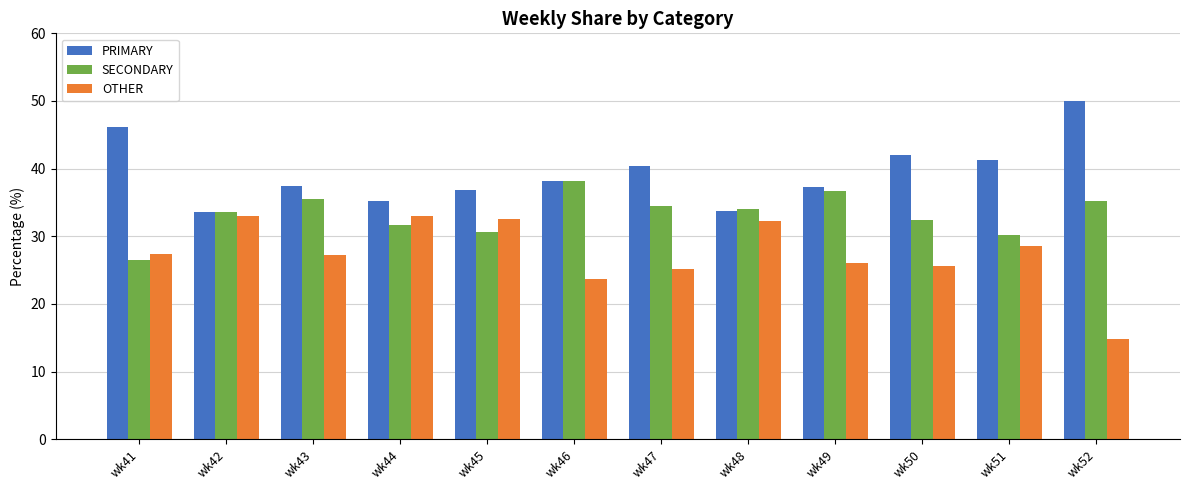

List the series in order of their overall mean, lowest first.

OTHER, SECONDARY, PRIMARY